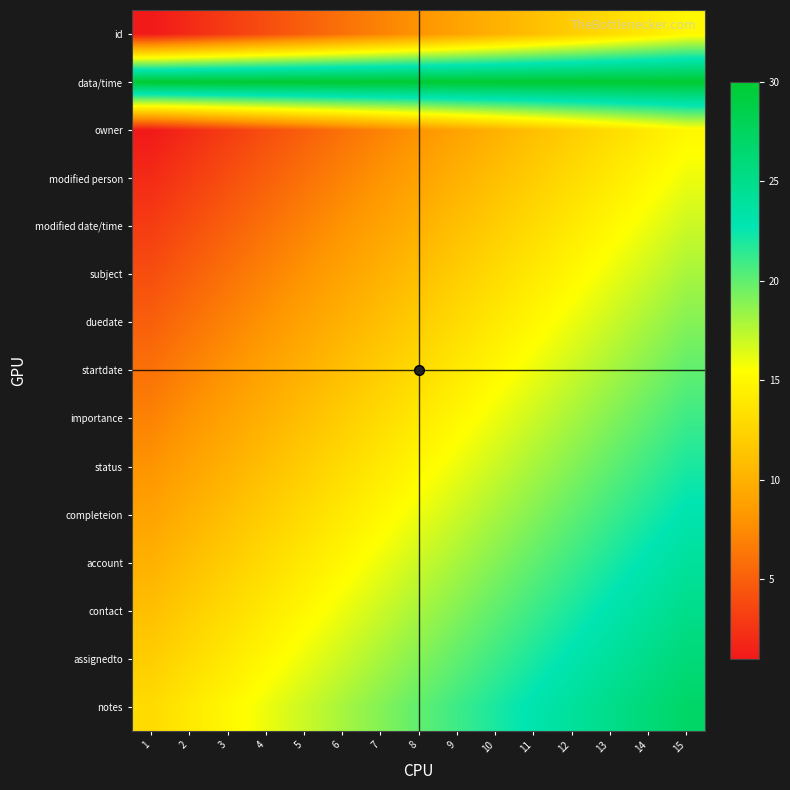

At how many categories does at least one series exceed 6?

15